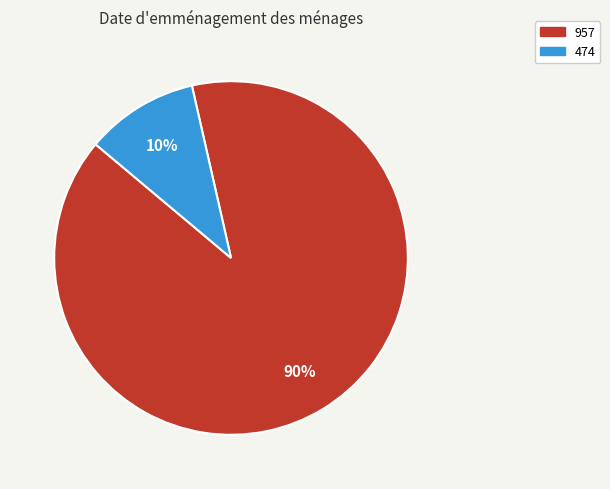

True or false: 474 accounts for 1% of the total.

False